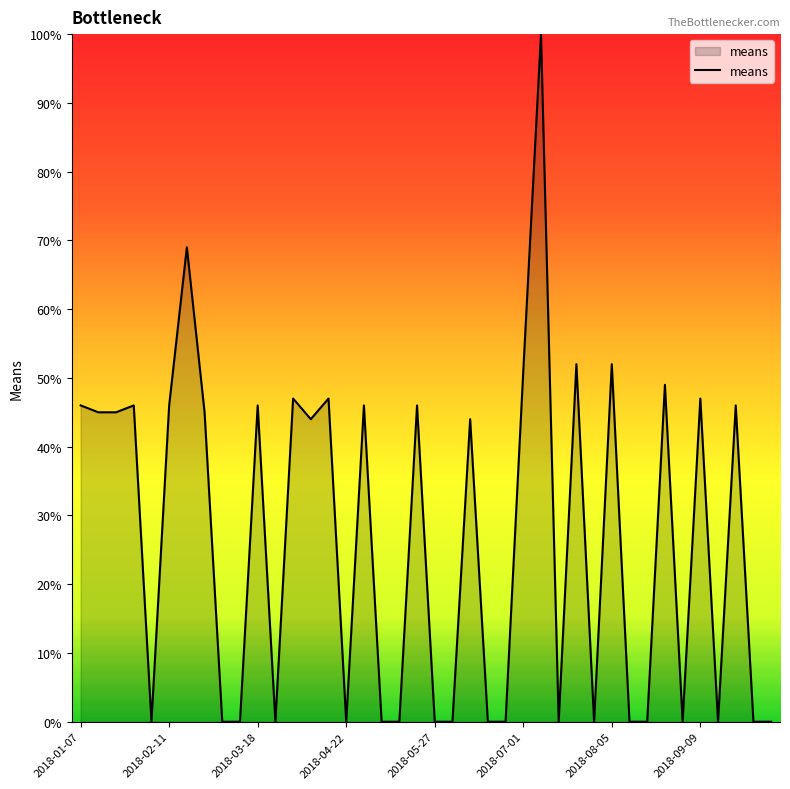

Reading left to right, list all the values displayed in this chart.

46	45	45	46	0	46	69	45	0	0	46	0	47	44	47	0	46	0	0	46	0	0	44	0	0	51	100	0	52	0	52	0	0	49	0	47	0	46	0	0